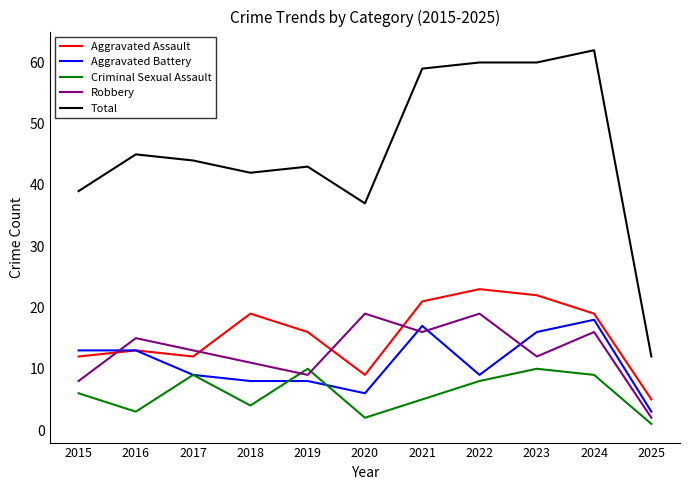

What is the spread (max minus min) of values at 2022?

52